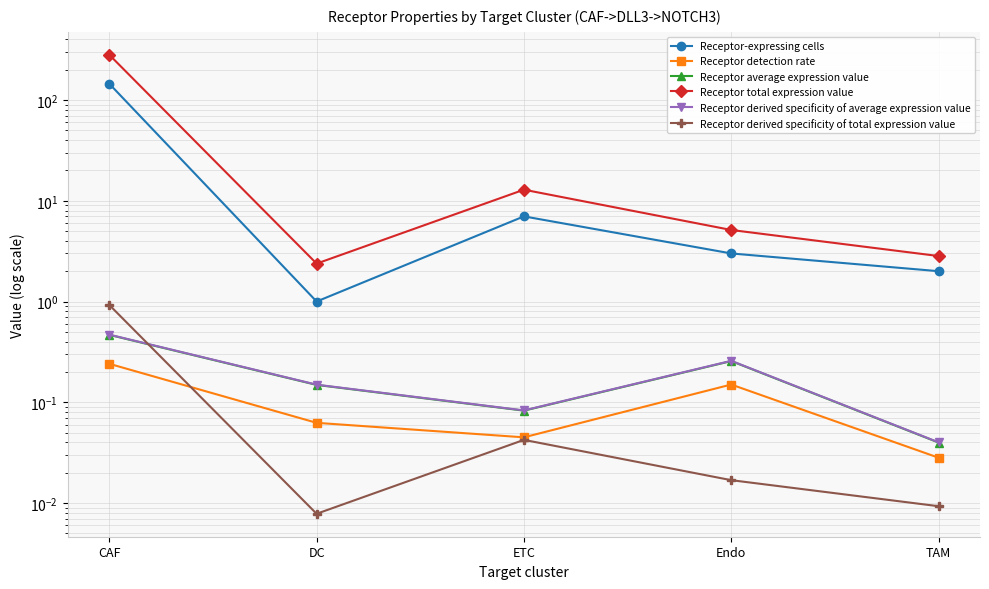

At which category does the chart reach its minimum across all series?

DC